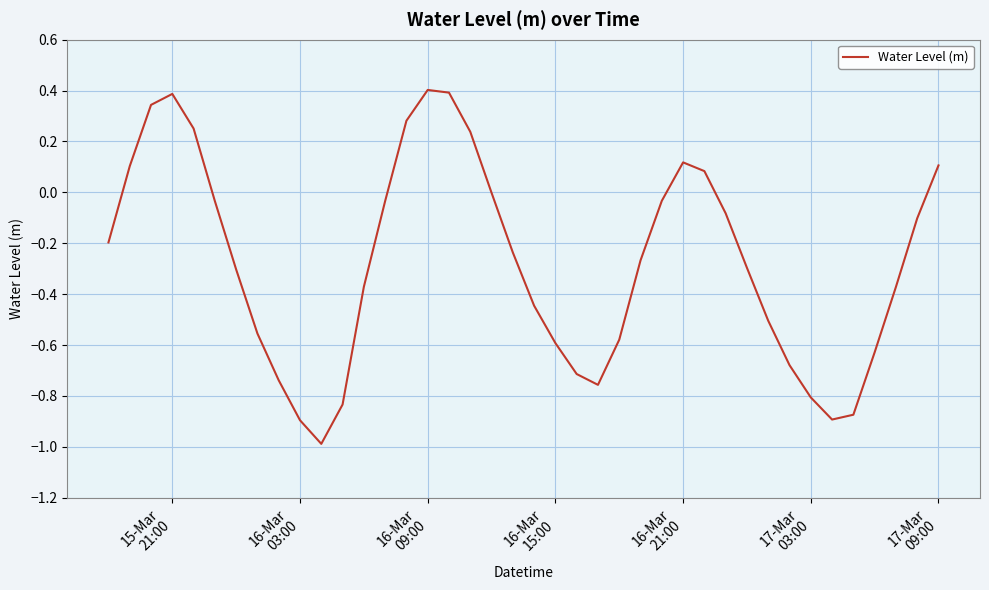

What is the minimum value shown in the chart?

-1.0